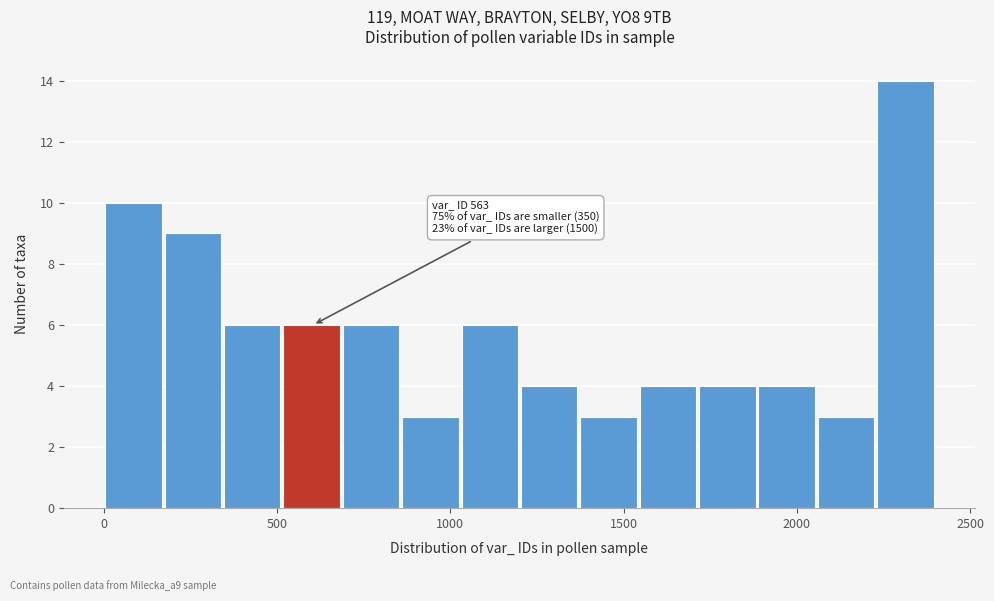

Read against the x-axis, roughly where is the centre of the tallest bar?

2300